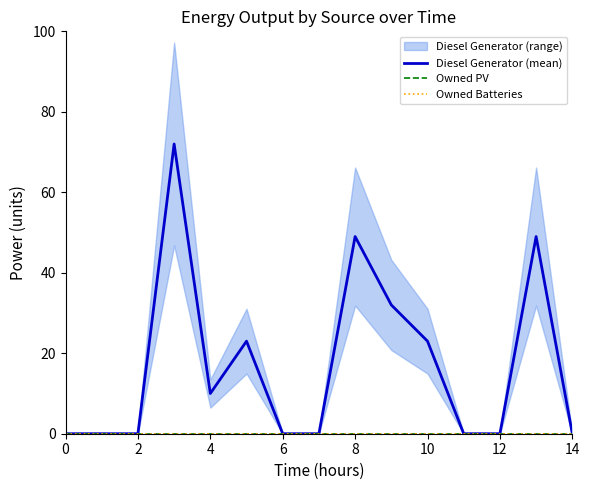

The value of Diesel Generator (mean) at 10 is 8. True or false?

False